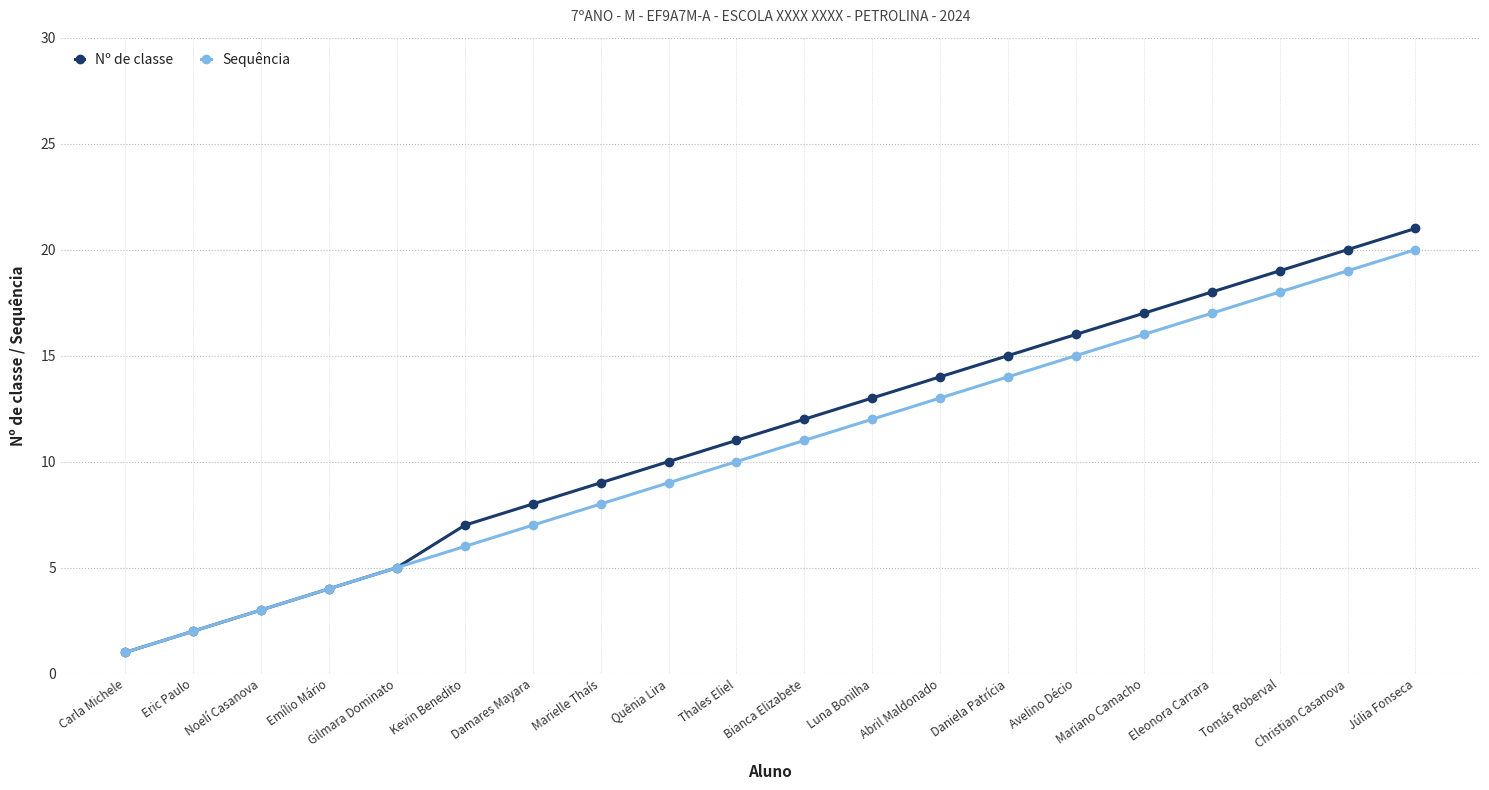

What is the sum of all Sequência values?

210